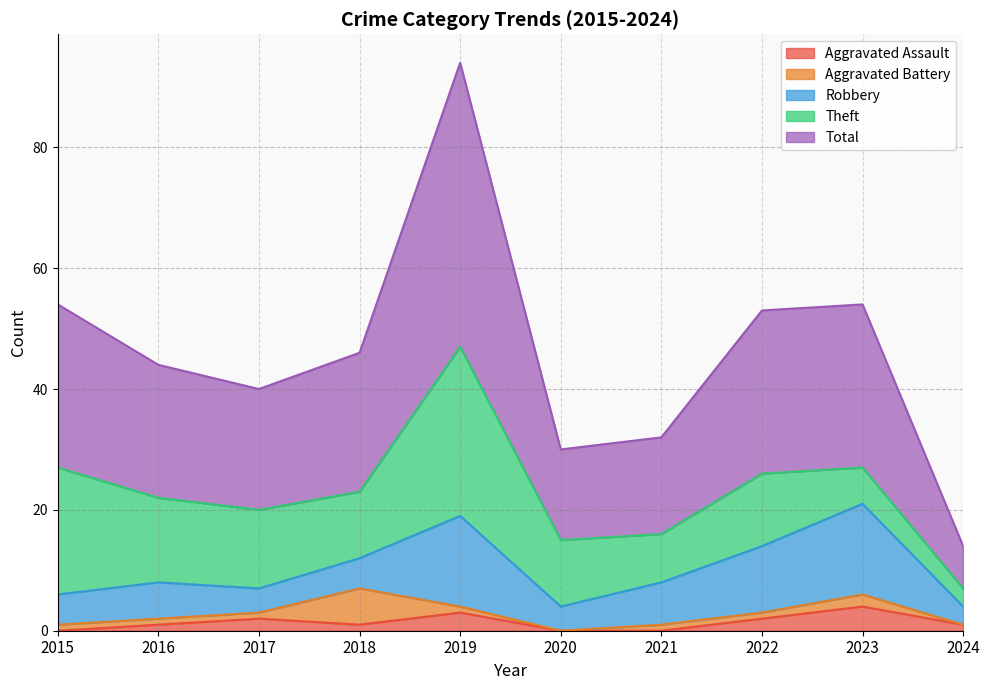

Is the value of Total at 2023 greater than the value of Aggravated Assault at 2020?

Yes